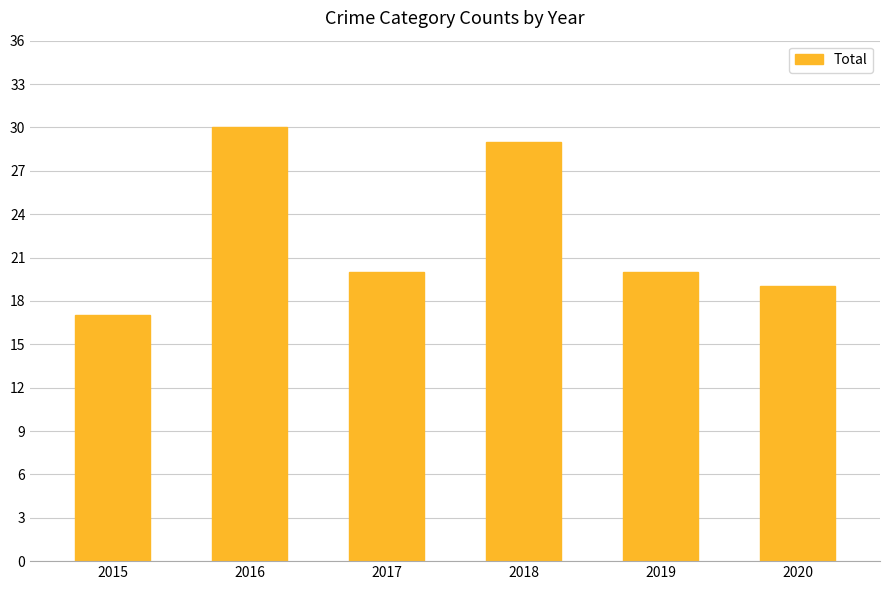

Between 2019 and 2020, which is larger?

2019